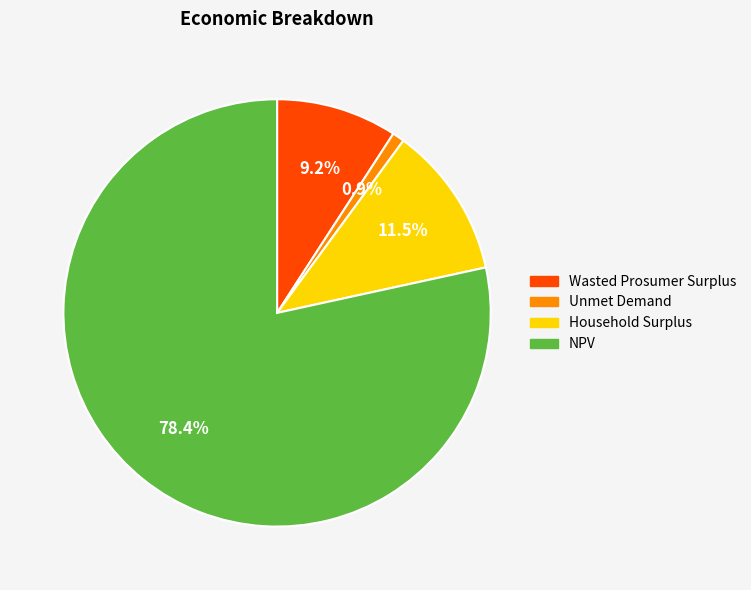

Is there a majority slice in this chart?

Yes